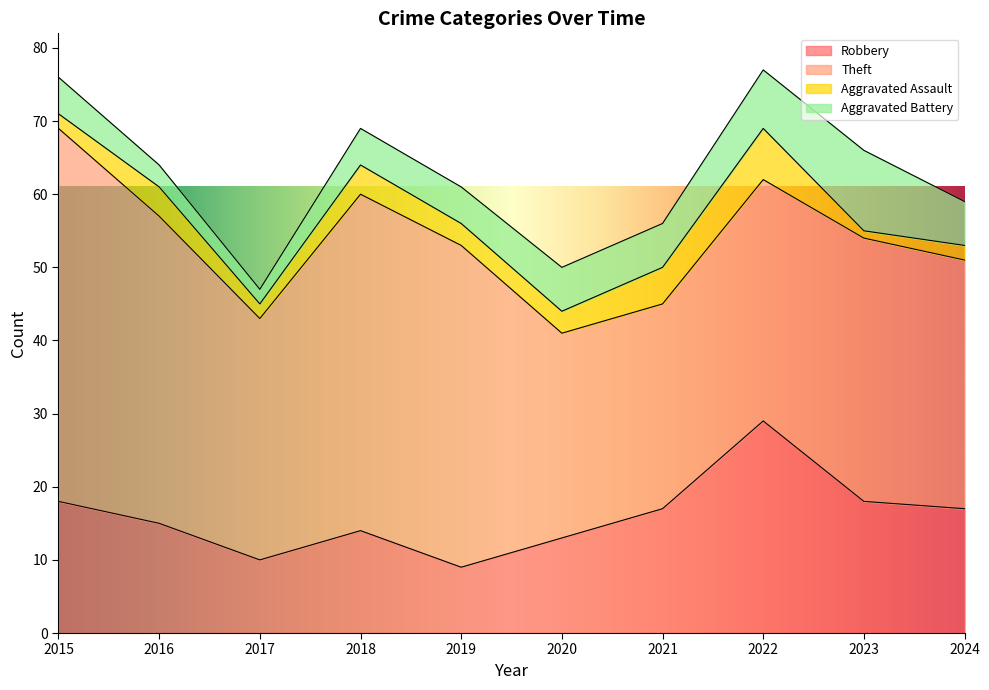

What is the value of the Robbery point at the 4th from the left?

14